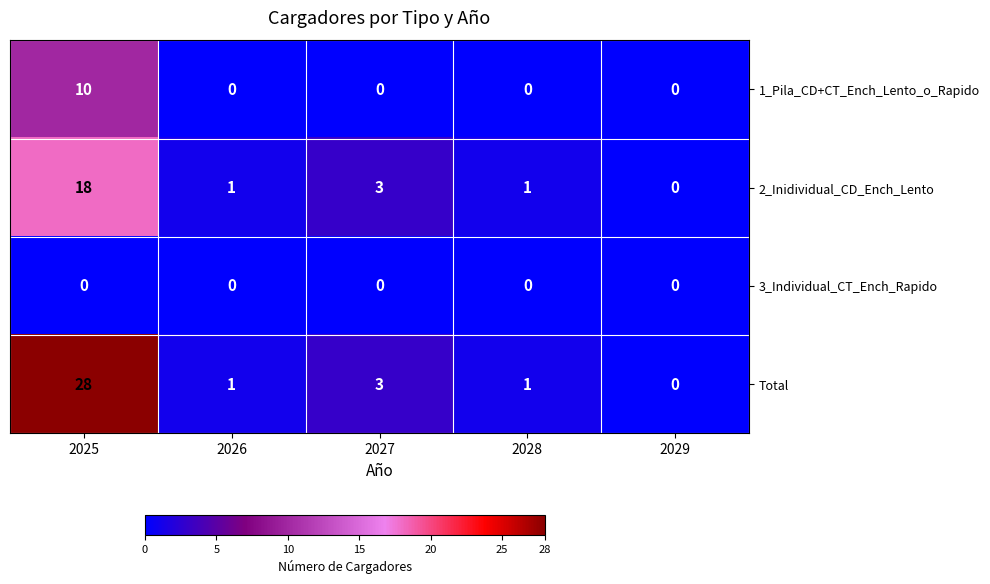

Reading right to left, list all the values displayed in this chart.

1_Pila_CD+CT_Ench_Lento_o_Rapido: 0	0	0	0	10
2_Inidividual_CD_Ench_Lento: 0	1	3	1	18
3_Individual_CT_Ench_Rapido: 0	0	0	0	0
Total: 0	1	3	1	28